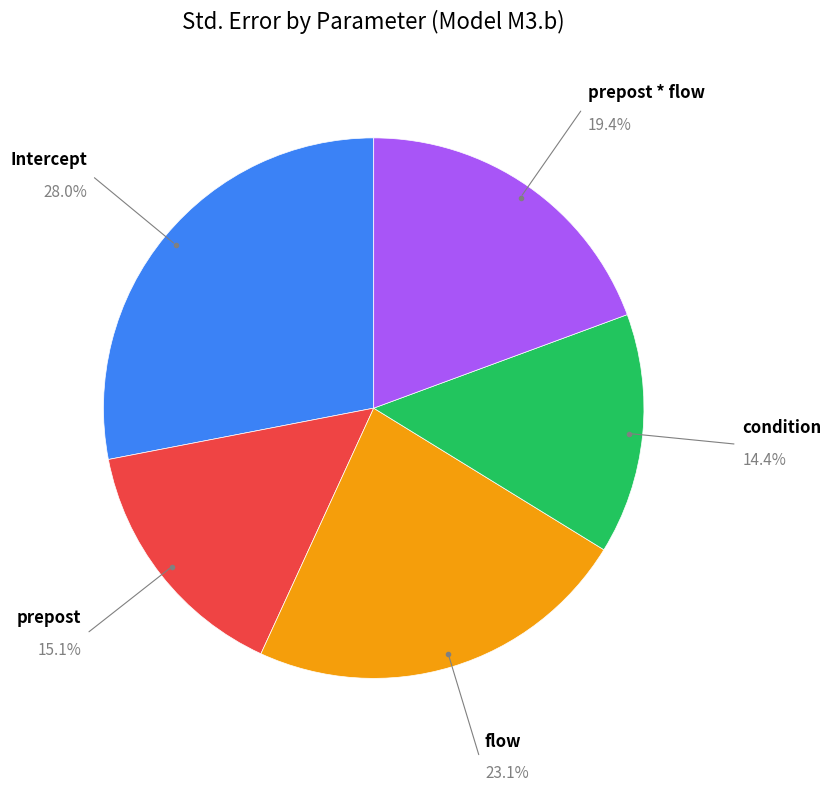

To the nearest percent, what is the difference between the largest and smallest slice percentages?

14%